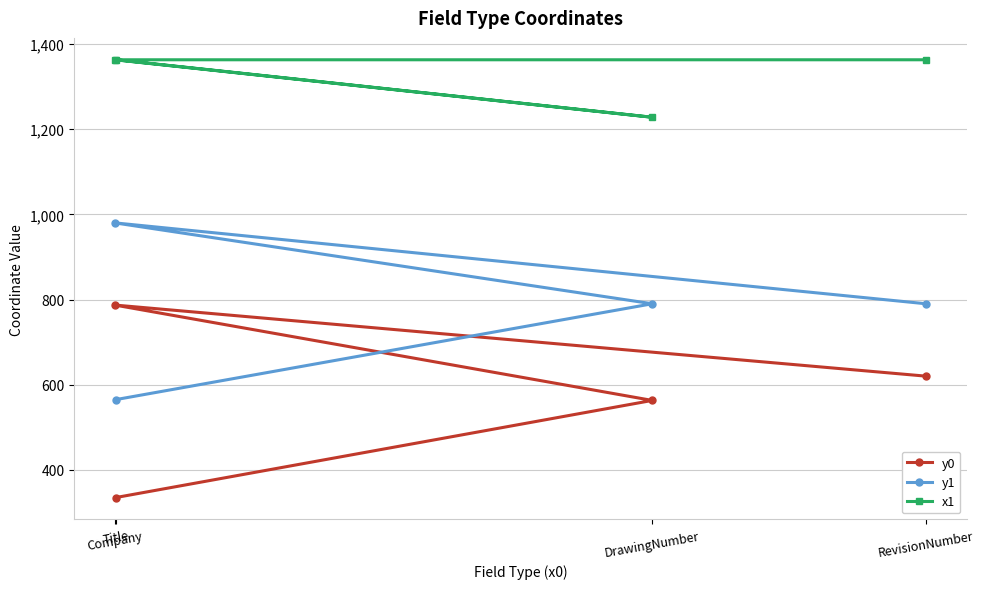

Reading left to right, transcribe all the data shown in this chart.

y0: Company=787	Title=335	DrawingNumber=563	RevisionNumber=620
y1: Company=980	Title=565	DrawingNumber=790	RevisionNumber=790
x1: Company=1363	Title=1363	DrawingNumber=1228	RevisionNumber=1363